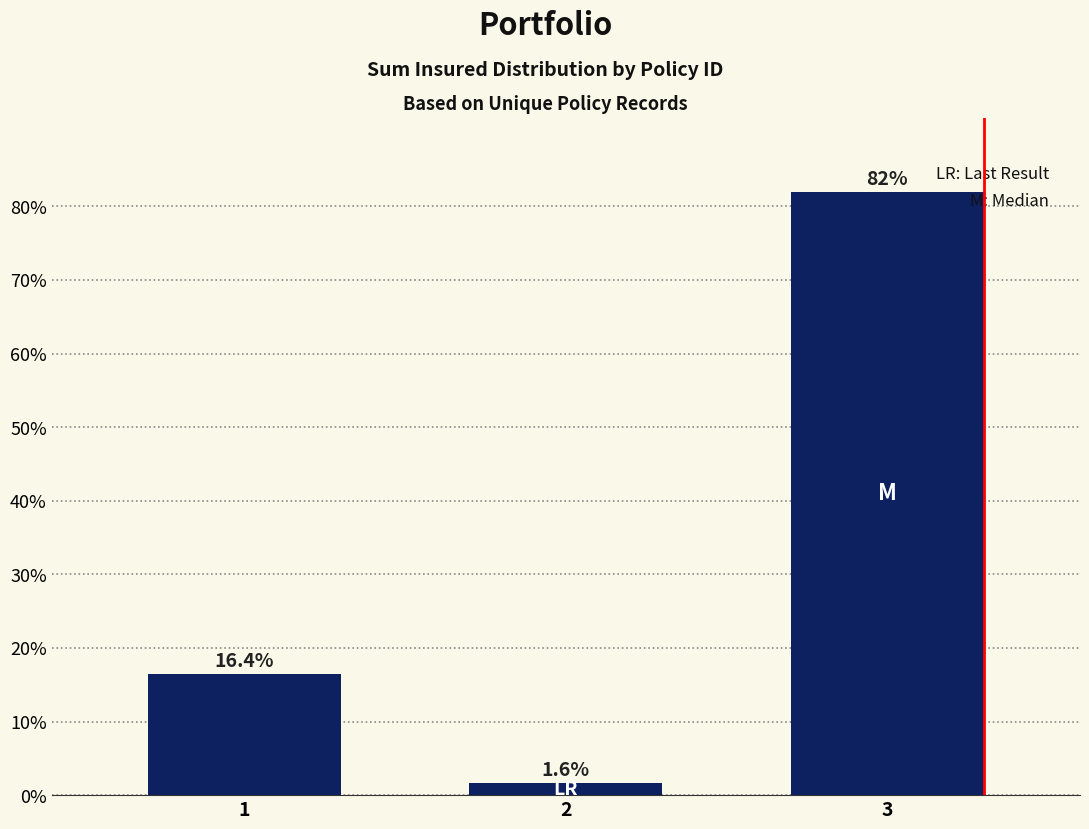

Rank the categories by value from highest to lowest.

3, 1, 2